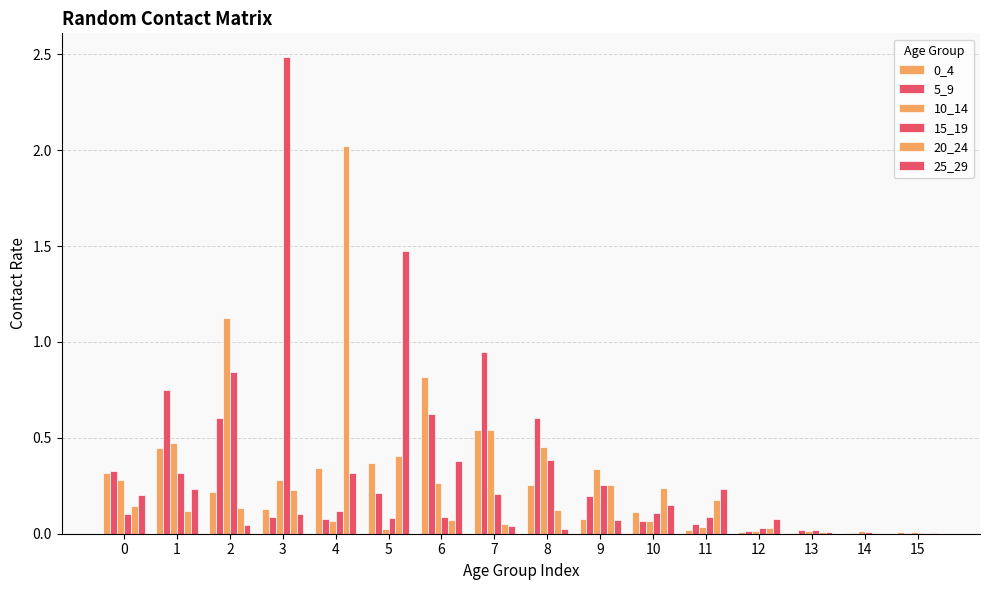

Rank the categories by 15_19 value from highest to lowest.

3, 2, 8, 1, 9, 7, 4, 10, 0, 11, 6, 5, 12, 13, 14, 15